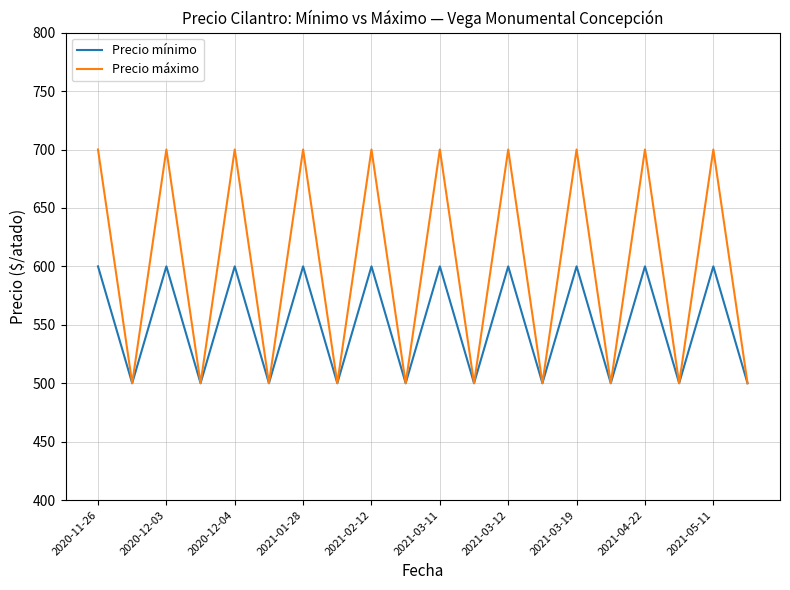

Which series has the largest total across all categories?

Precio máximo